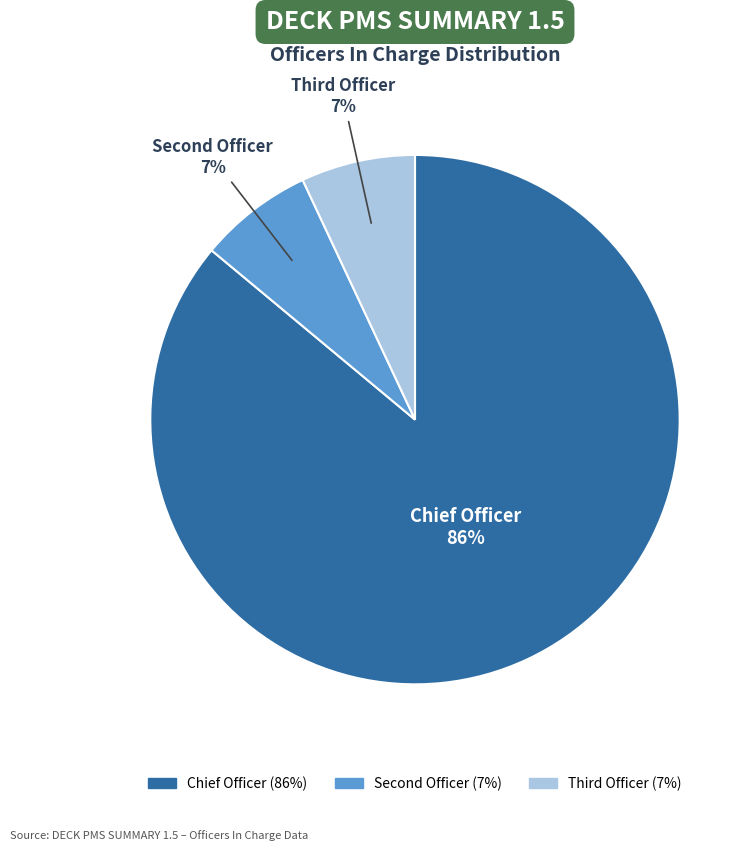

Count the number of slices in the pie.

3